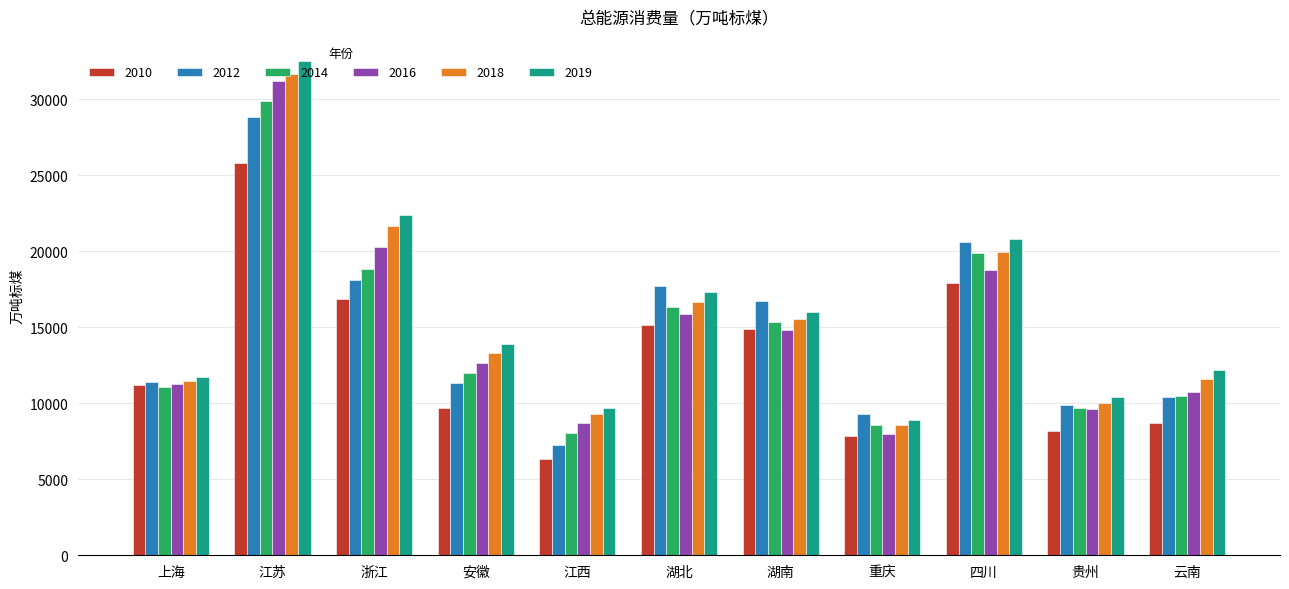

Is it true that 2018 equals 21675.0 at 浙江?

True